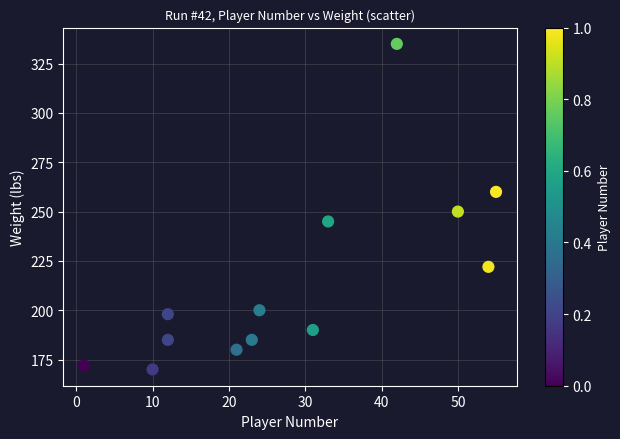

What Y value in the scatter plot is closest to 252?

250